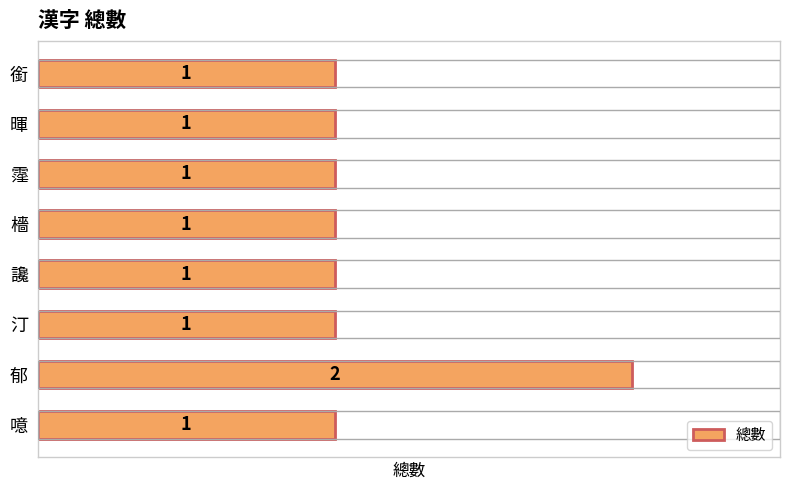

What is the value of the 5th bar from the top?

1